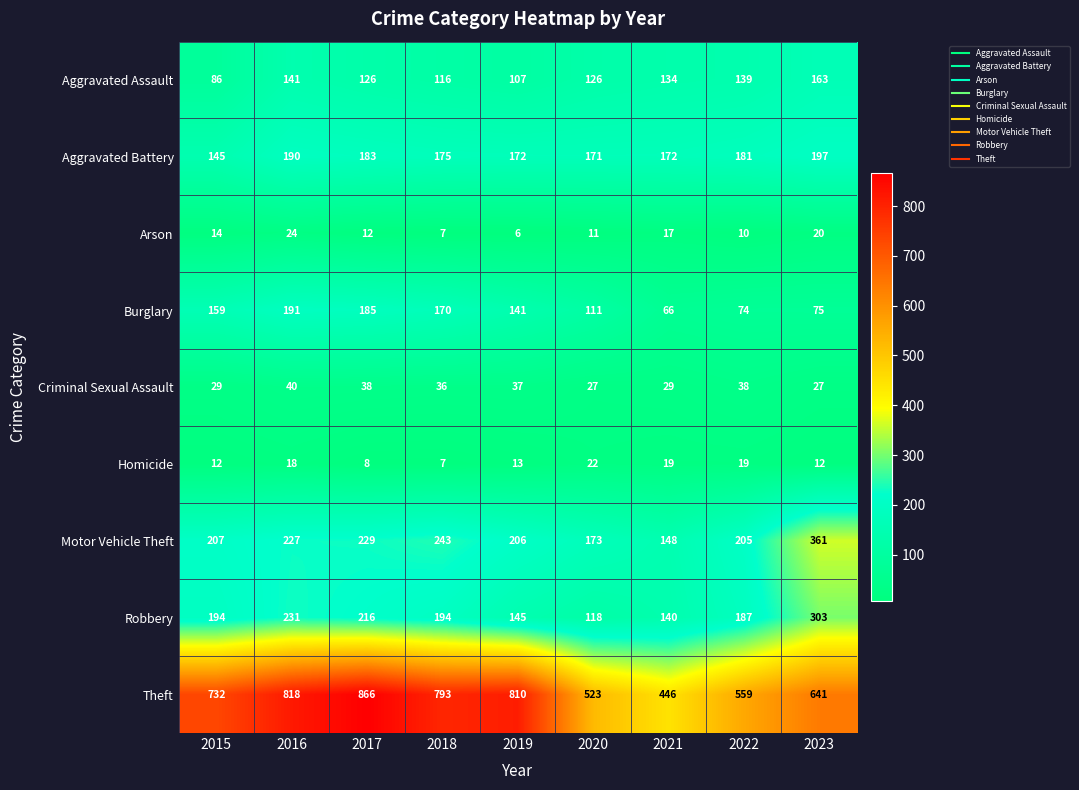

How many series are shown in this chart?

9